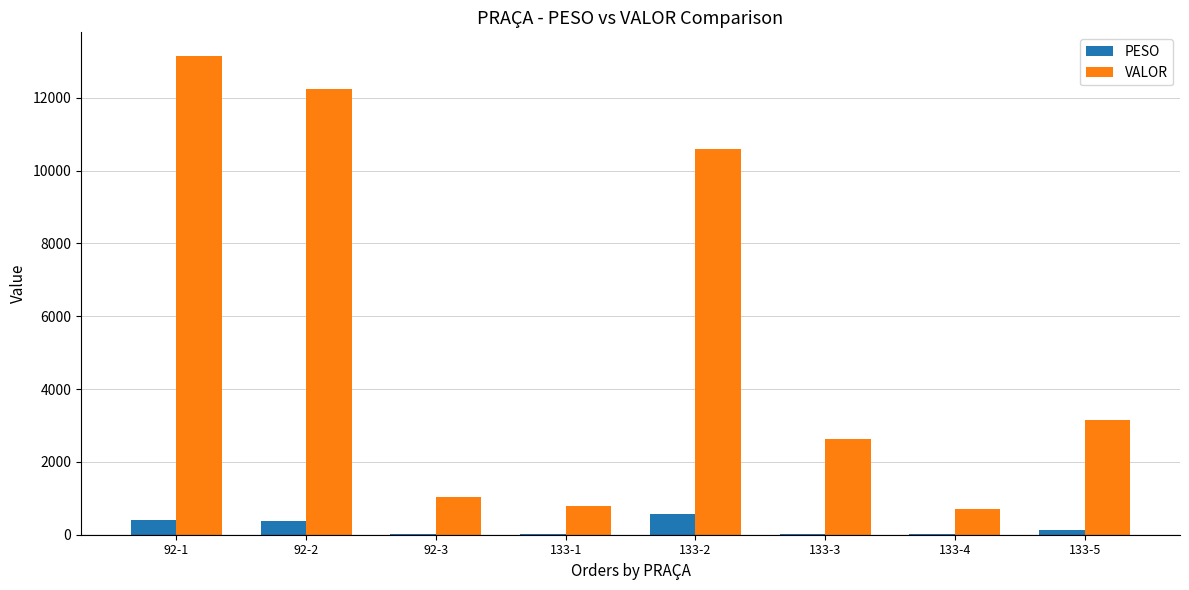

What is the greatest value displayed?

13137.9